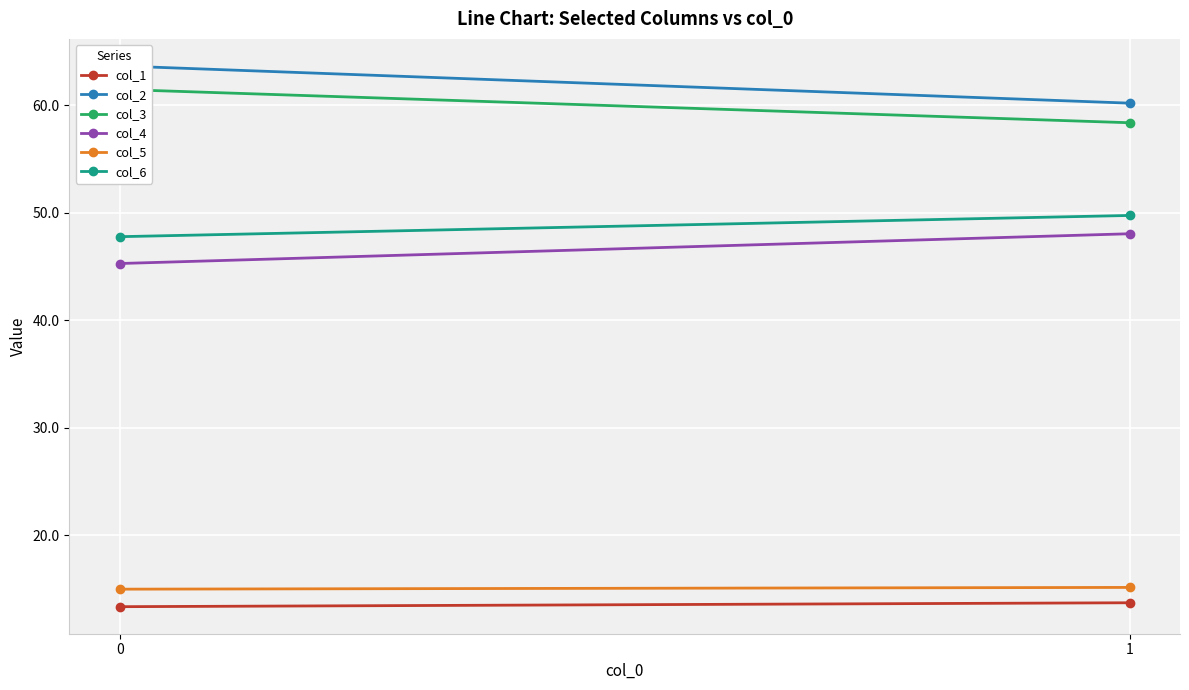

Reading left to right, extract all data points from this chart.

col_1: 13.3	13.7
col_2: 63.7	60.2
col_3: 61.5	58.4
col_4: 45.3	48.0
col_5: 15.0	15.1
col_6: 47.8	49.7